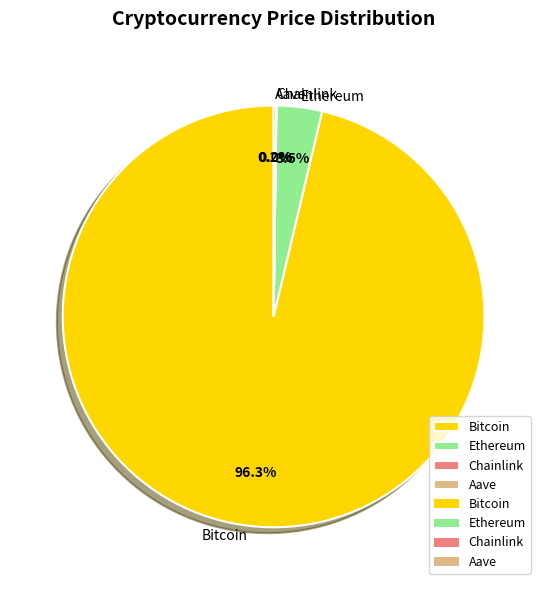

To the nearest percent, what is the difference between the largest and smallest slice percentages?

96%